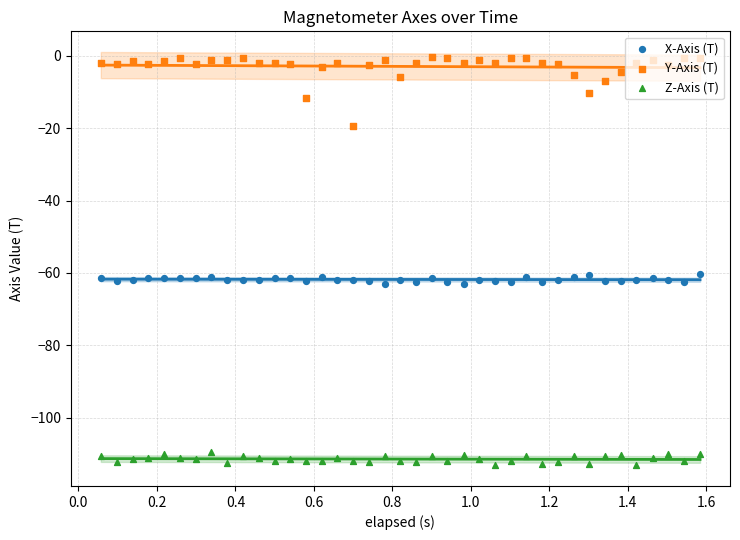

What are all the series names shown in the legend?

X-Axis (T), Y-Axis (T), Z-Axis (T)